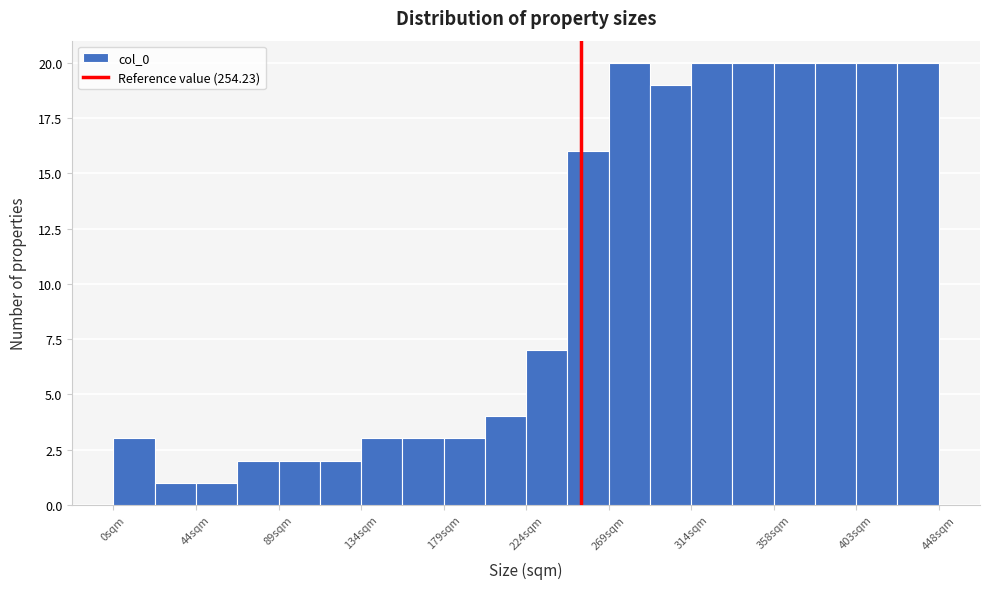

Reading left to right, transcribe this chart: for each bar, give the range it covers on the x-axis and its height. Neither the bar edges nor the heights are printed on the chart, so give them approximately, as read against the axes.

0 to 20: 3
20 to 45: 1
45 to 65: 1
65 to 90: 2
90 to 110: 2
110 to 135: 2
135 to 155: 3
155 to 180: 3
180 to 200: 3
200 to 225: 4
225 to 245: 7
245 to 270: 16
270 to 290: 20
290 to 315: 19
315 to 335: 20
335 to 360: 20
360 to 380: 20
380 to 405: 20
405 to 425: 20
425 to 450: 20